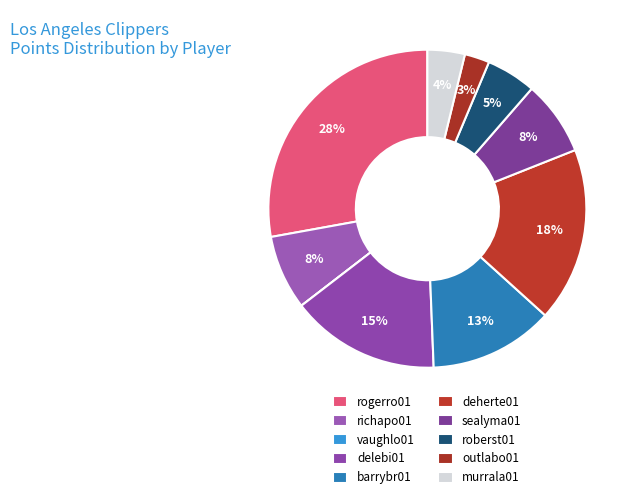

Which slice is the smallest?

vaughlo01